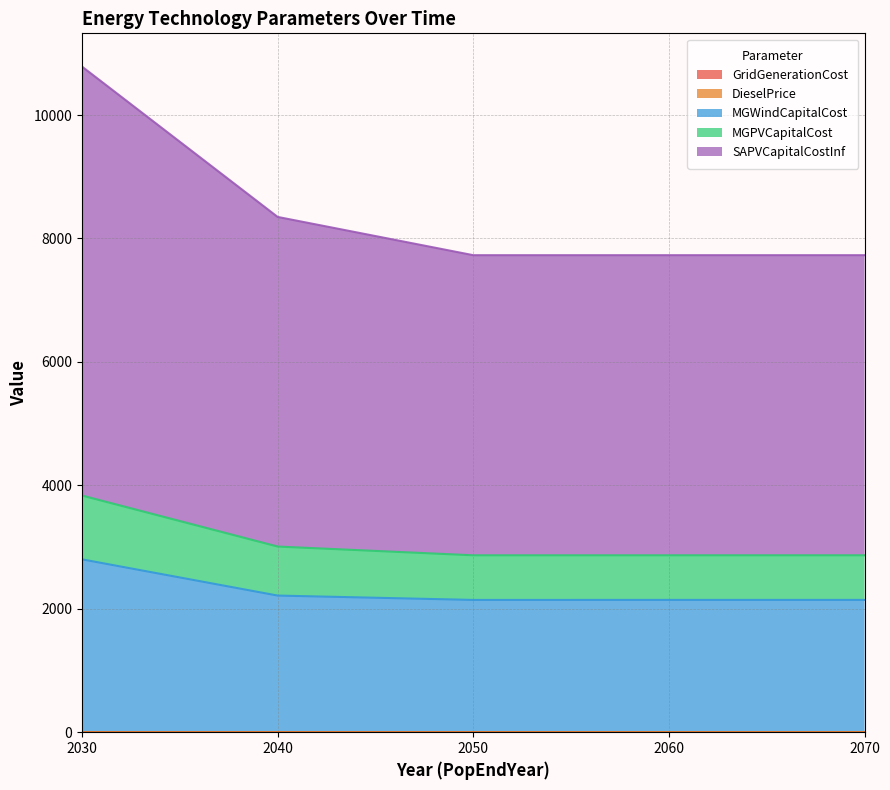

At which category is the sum across all series the highest?

2030